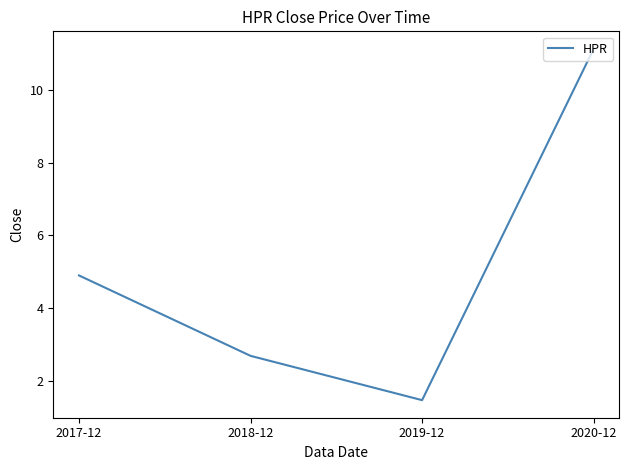

Rank the categories by value from lowest to highest.

2019-12, 2018-12, 2017-12, 2020-12